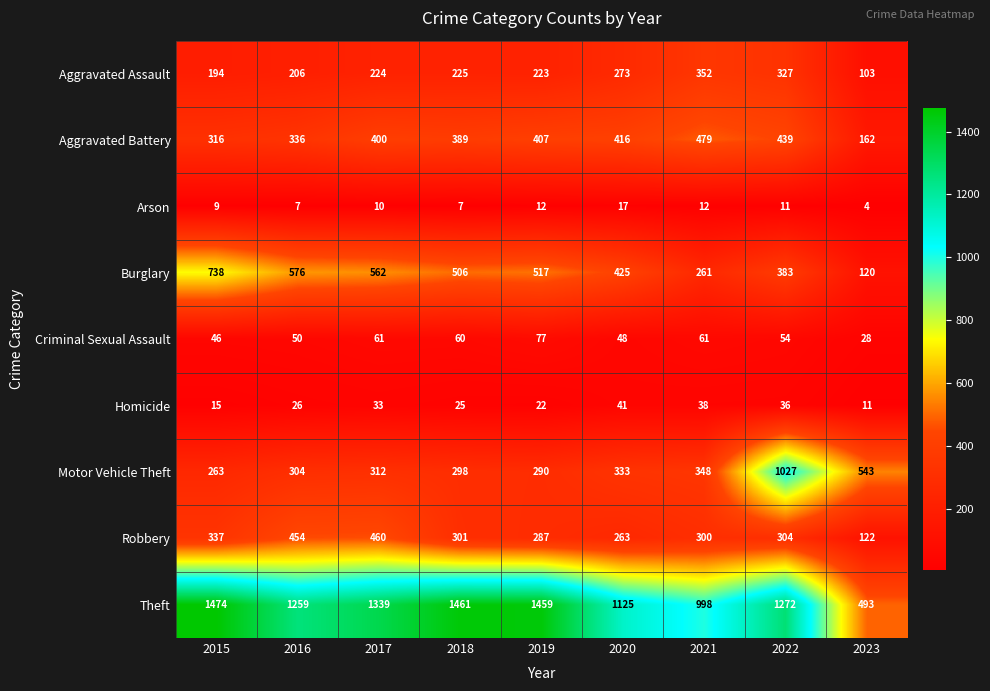

Which label corresponds to the largest value in the chart?

2015